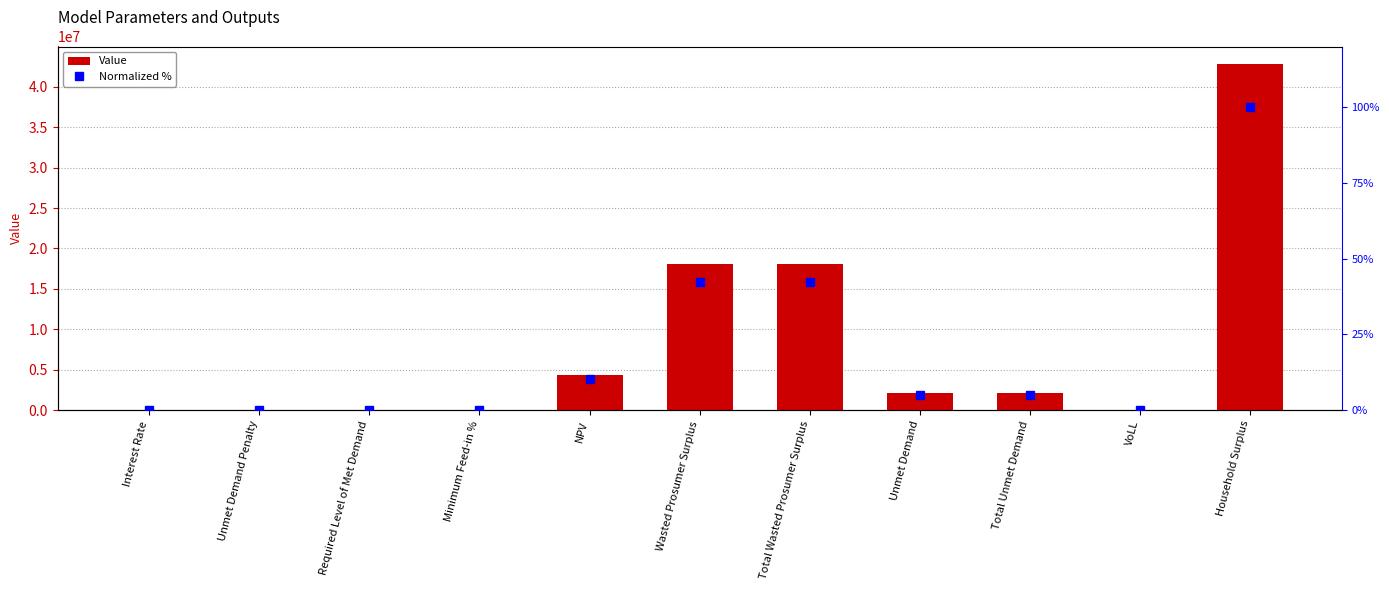

Reading left to right, transcribe all the data shown in this chart.

Value: Interest Rate=0.1	Unmet Demand Penalty=0.0	Required Level of Met Demand=0.0	Minimum Feed-in %=0.0	NPV=4330634.0	Wasted Prosumer Surplus=18093321.8	Total Wasted Prosumer Surplus=18093321.8	Unmet Demand=2078010.4	Total Unmet Demand=2078010.4	VoLL=0.7	Household Surplus=42834988.0
Normalized %: Interest Rate=0.0	Unmet Demand Penalty=0.0	Required Level of Met Demand=0.0	Minimum Feed-in %=0.0	NPV=10.1	Wasted Prosumer Surplus=42.2	Total Wasted Prosumer Surplus=42.2	Unmet Demand=4.9	Total Unmet Demand=4.9	VoLL=0.0	Household Surplus=100.0